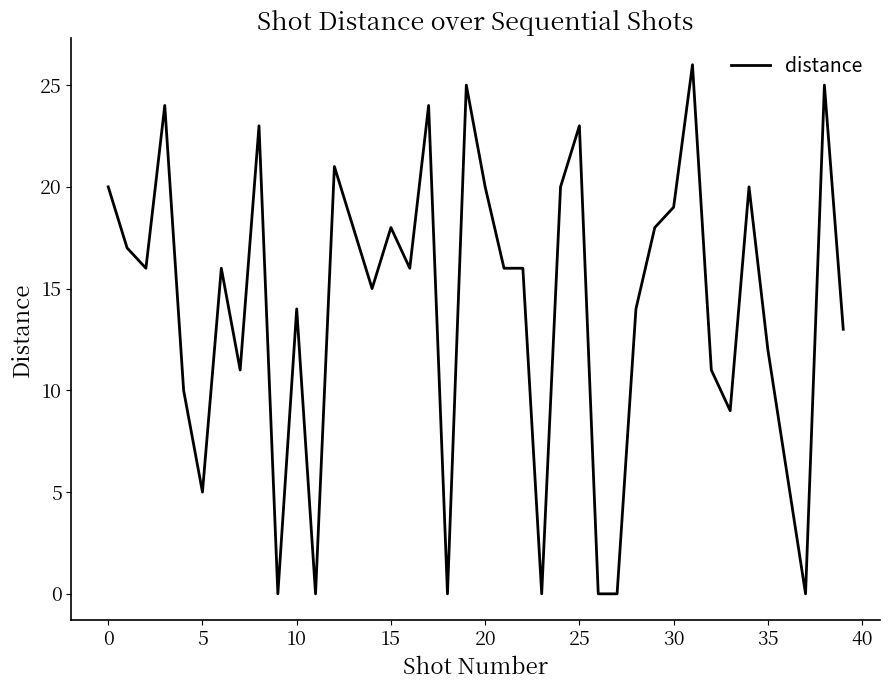

How many lines are shown in the chart?

1